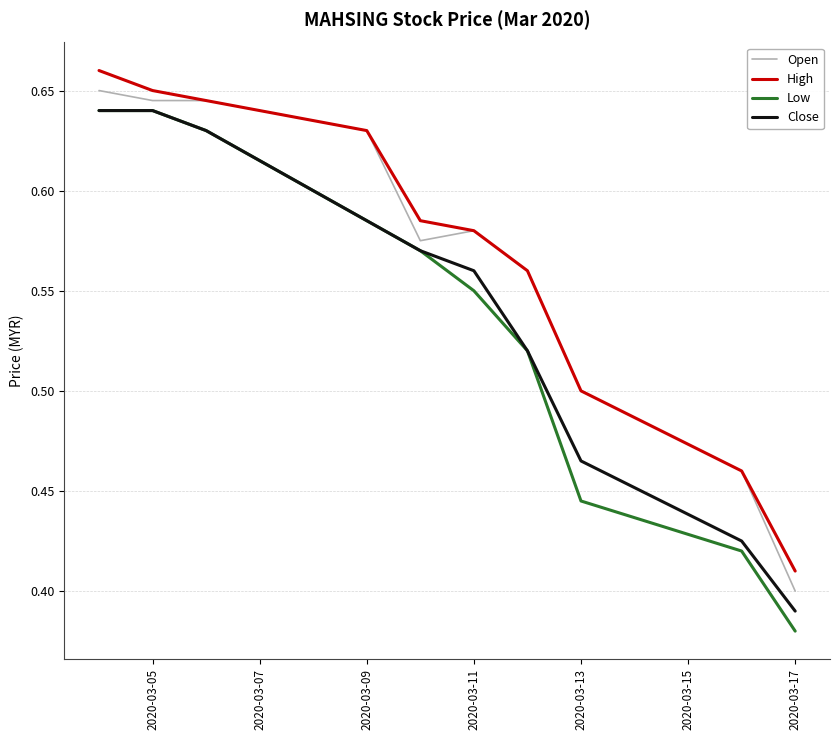

Which series has the largest range (max minus min)?

Low